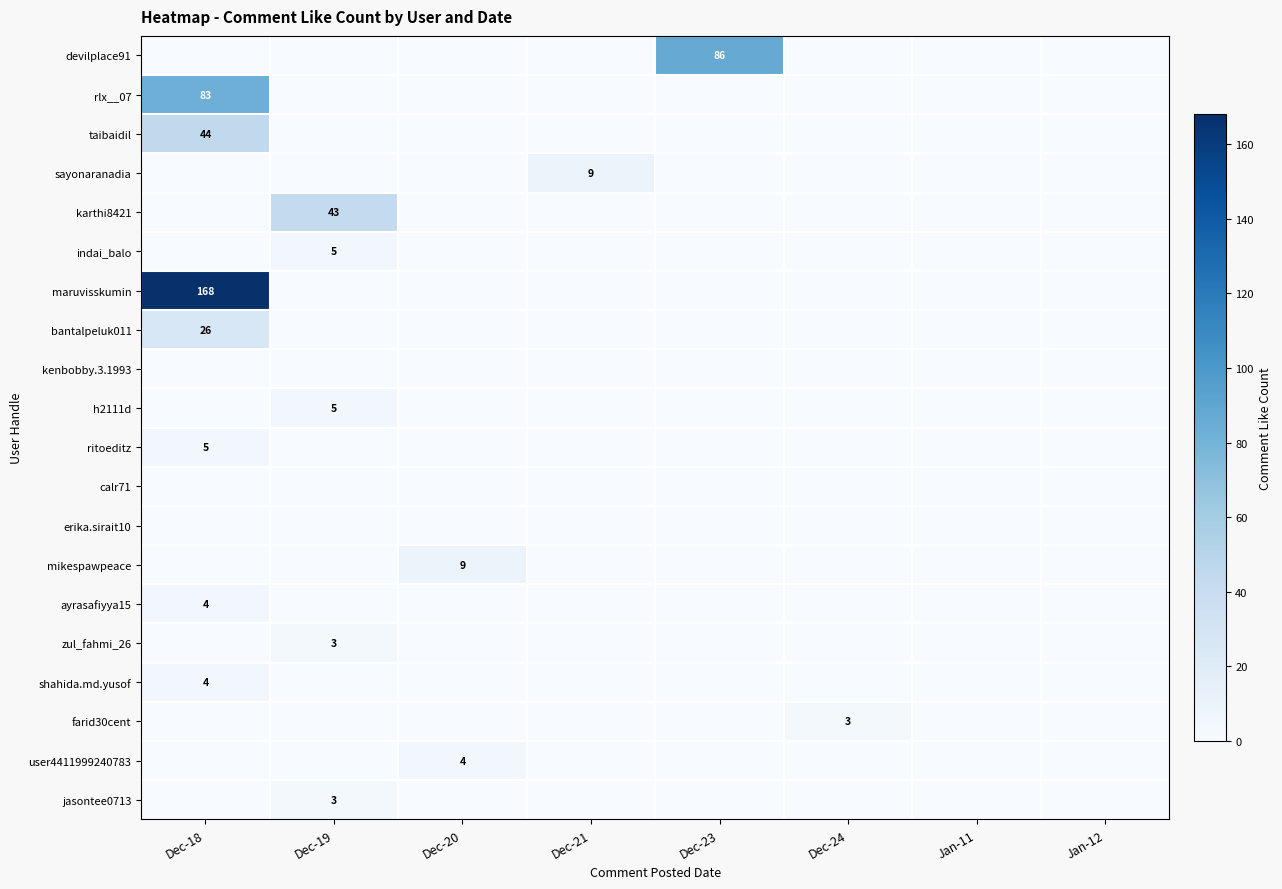

At how many categories does at least one series exceed 47?

2